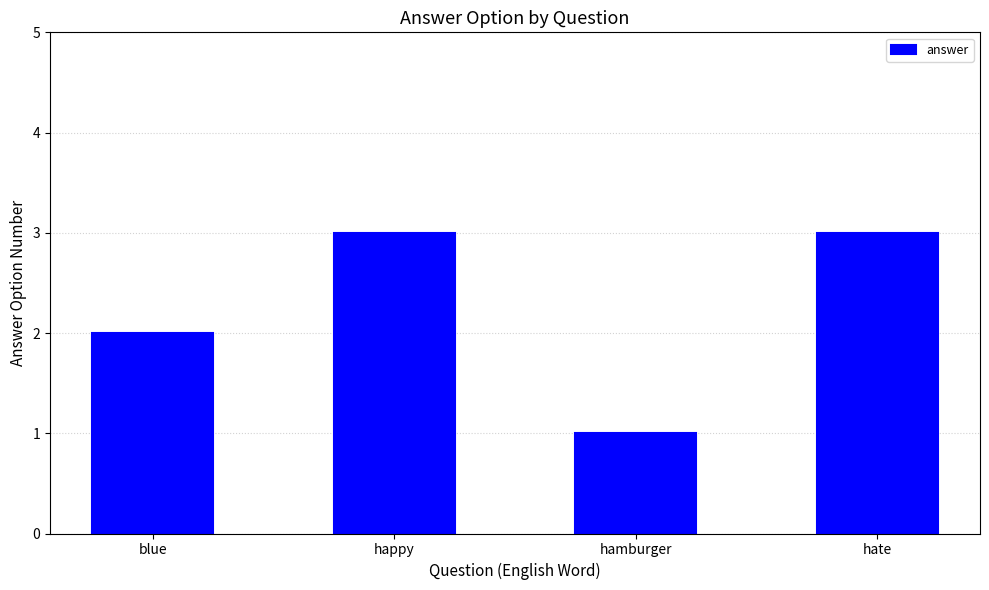

Reading left to right, list all the values displayed in this chart.

blue=2	happy=3	hamburger=1	hate=3